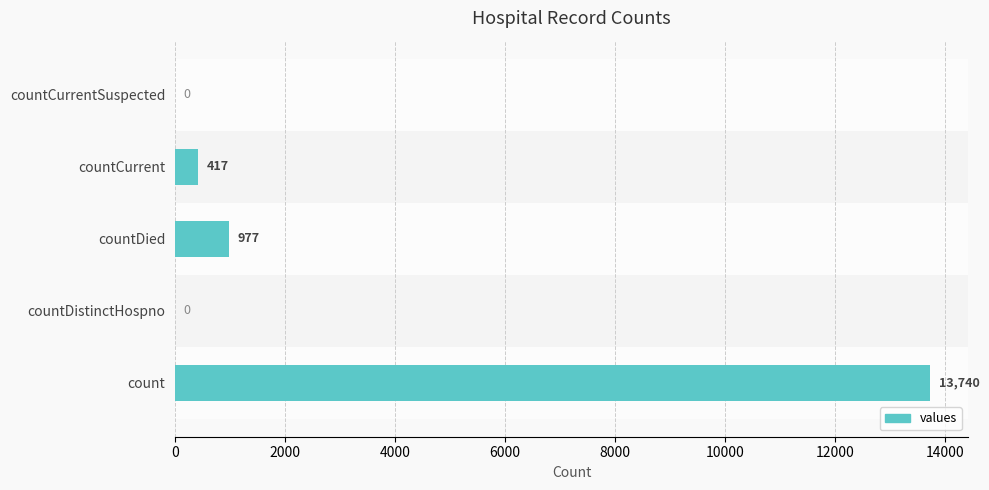

What is the sum of the values at countDied and count?

14717